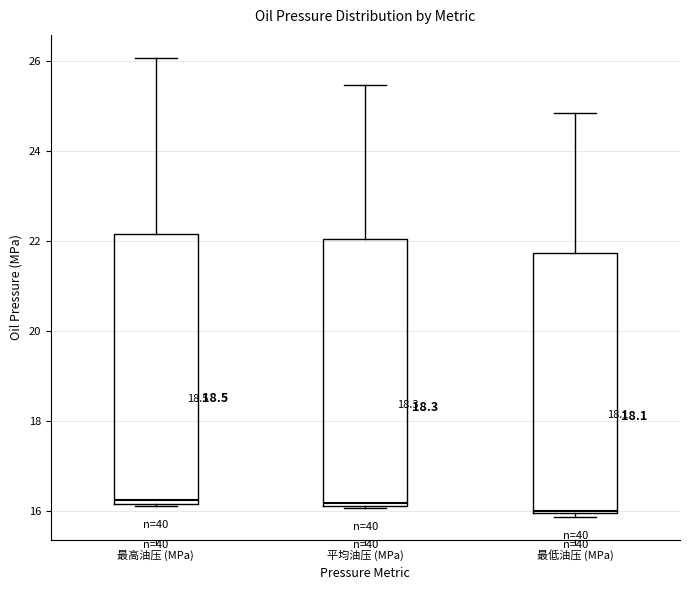

Reading left to right, transcribe this box plot: for each box, give where its median line is, the range the box spans, and where its two whiskers end, as read against the y-axis. The values are not printed on the chart, so give them approximately, as read against the axis.

最高油压 (MPa): median 16.2 (just above the box's lower edge), box 16.2 to 22.2, whiskers 16.2 to 26.0
平均油压 (MPa): median 16.2 (just above the box's lower edge), box 16.2 to 22.0, whiskers 16.0 to 25.4
最低油压 (MPa): median 16.0, box 16.0 to 21.8, whiskers 15.8 to 24.8